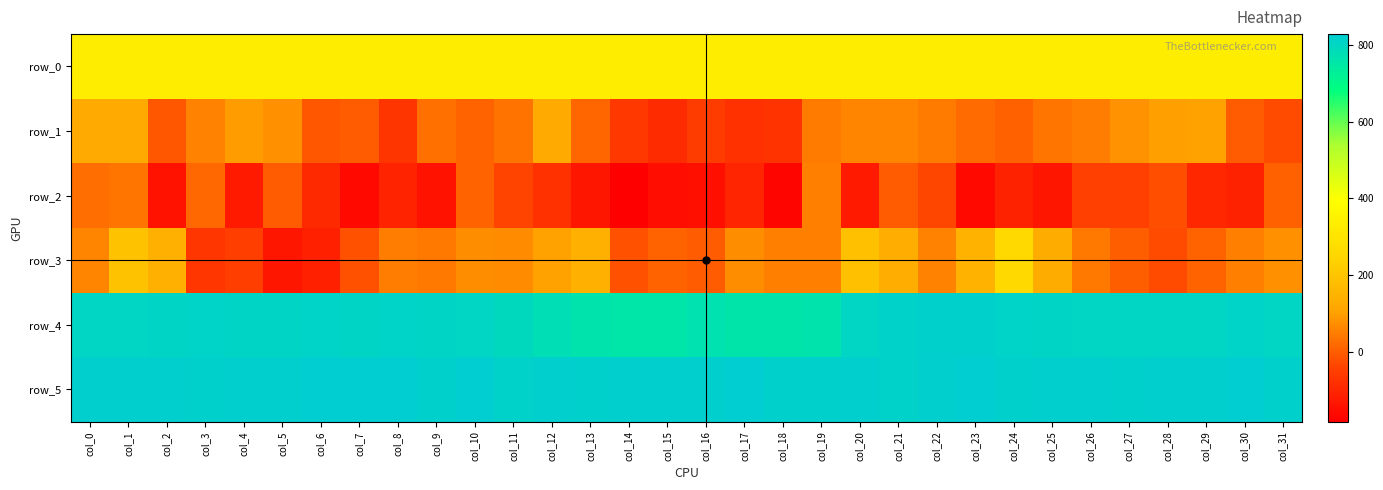

True or false: row_2 has a value of 10.0 at col_10.

True